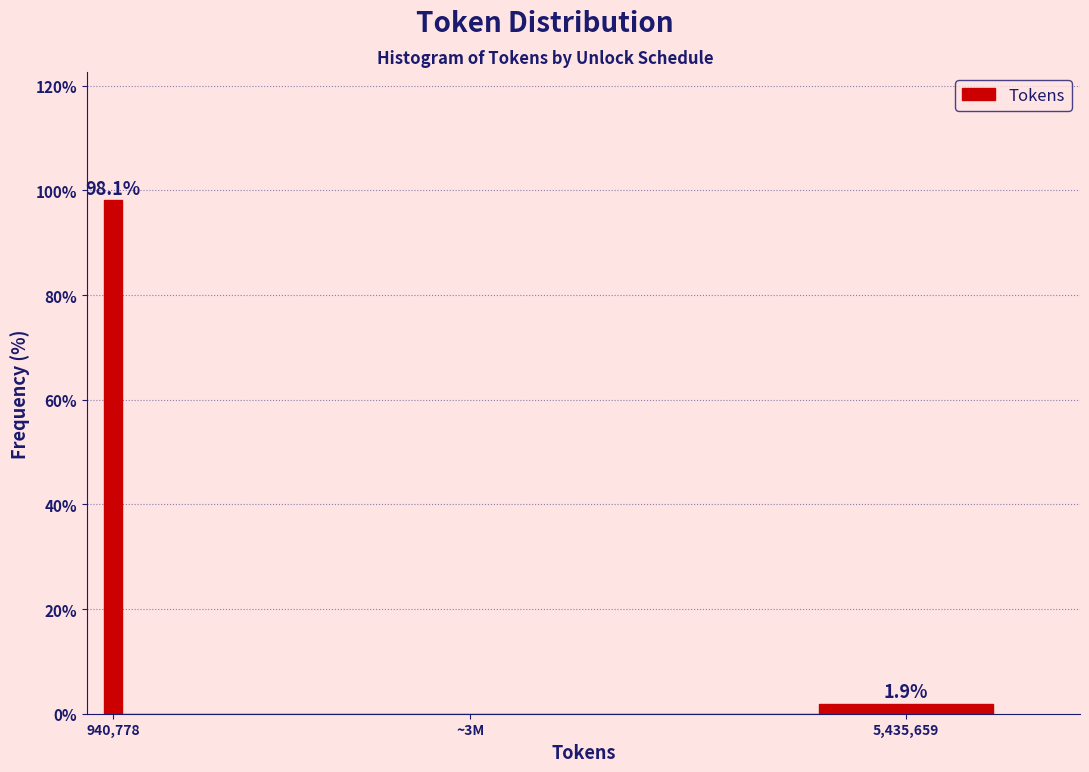

Reading right to left, transcribe all the data shown in this chart.

5,435,659=1.9	~3M=0.0	940,778=98.1